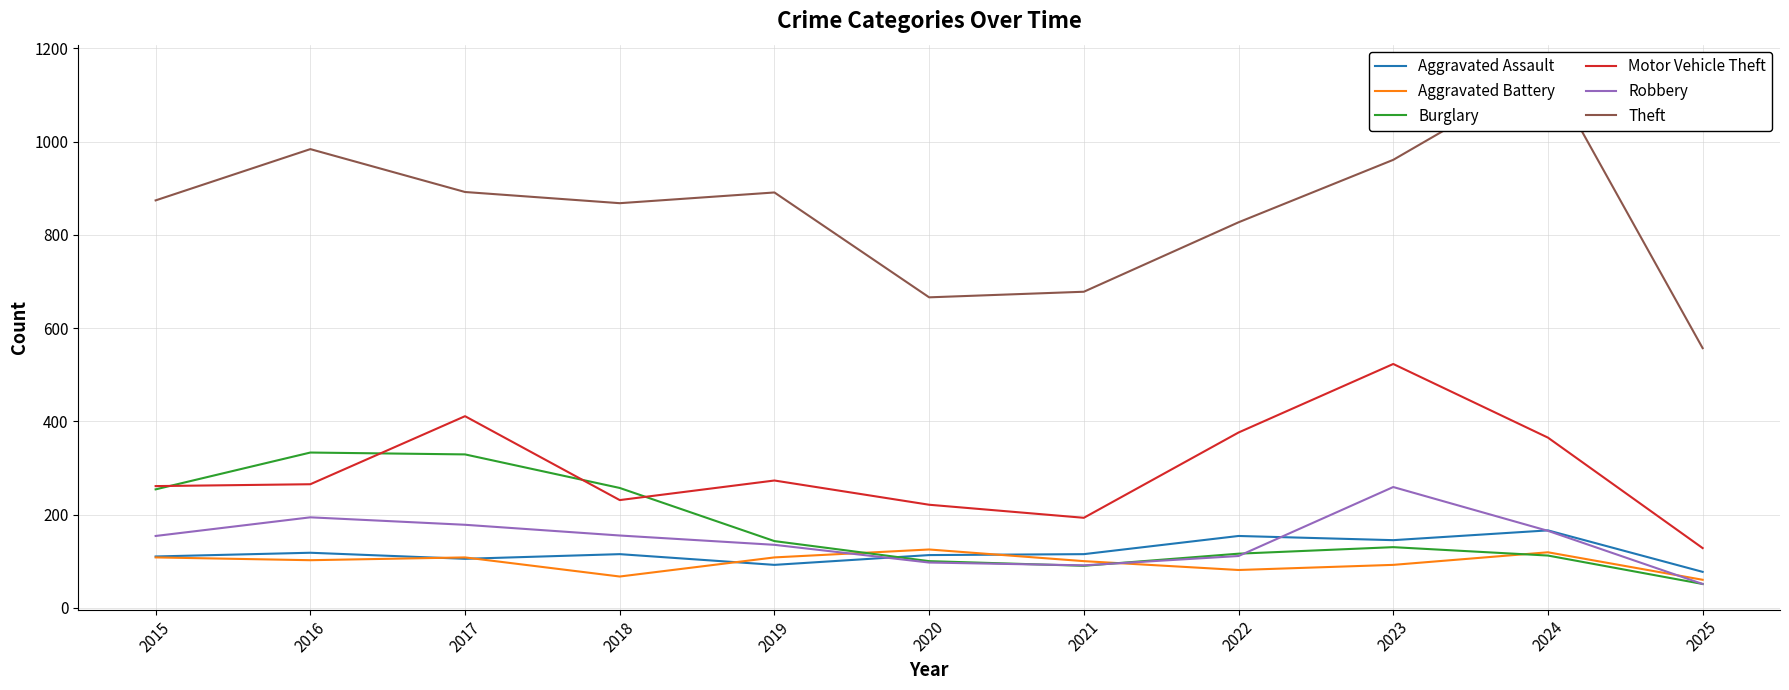

Which category has the highest value in the Aggravated Assault series?

2024